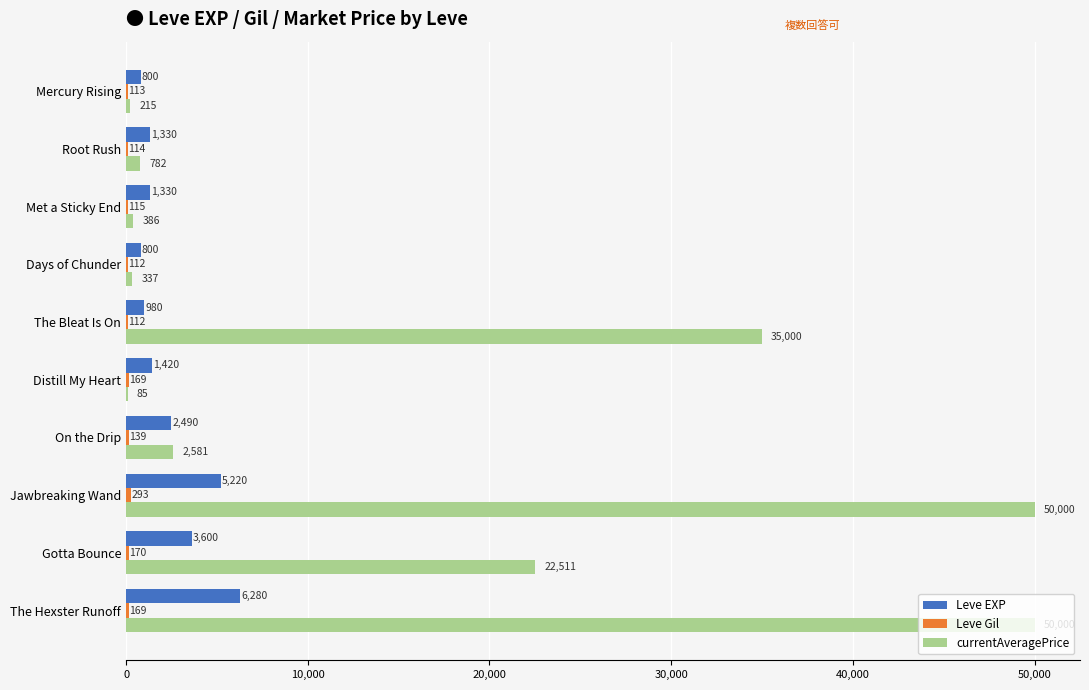

At which label is Leve EXP closest to 3540?

Gotta Bounce